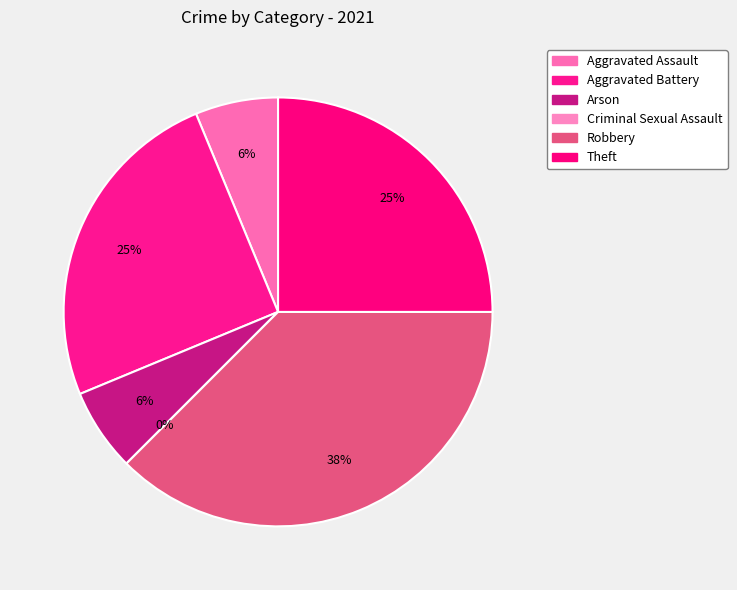

What is the largest slice in the pie chart?

Robbery